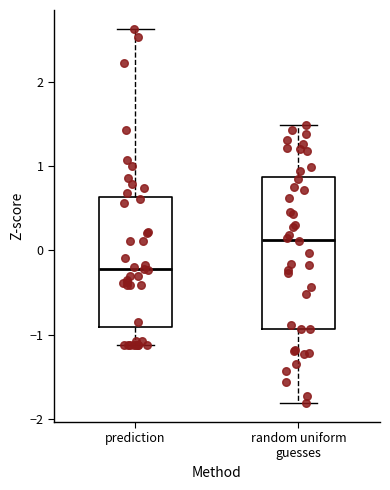

Which box is the tallest, from its lower edge to its upper edge?

random uniform guesses